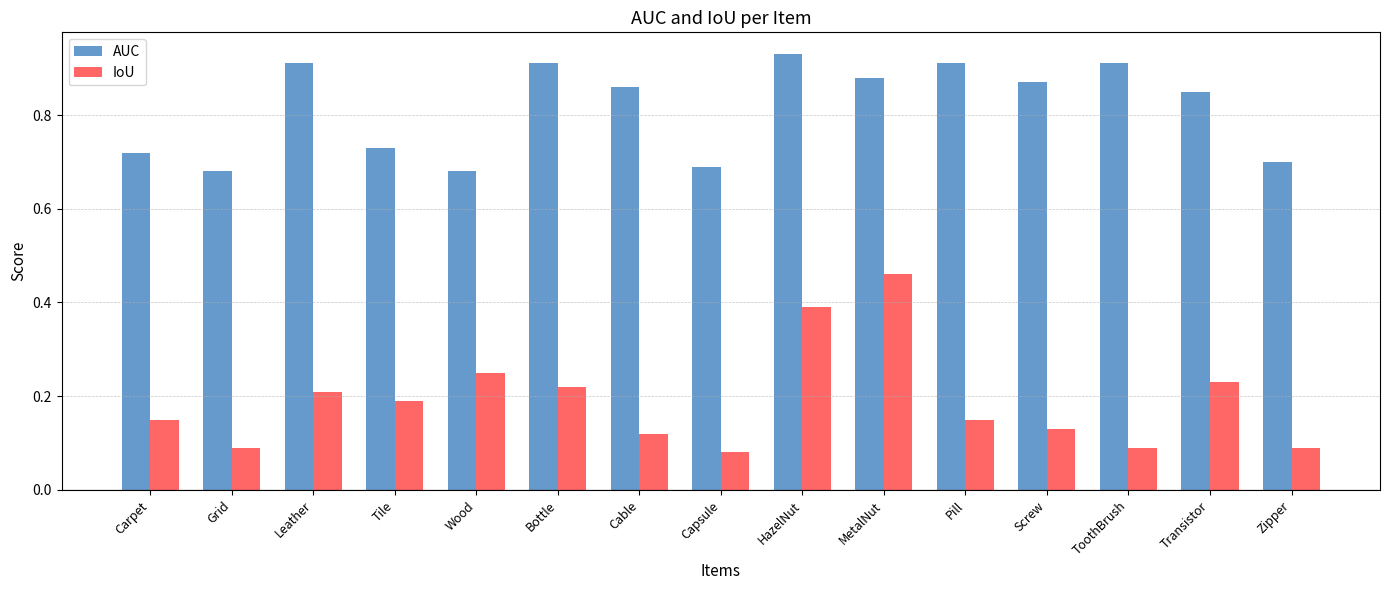

How many categories are shown in the chart?

15